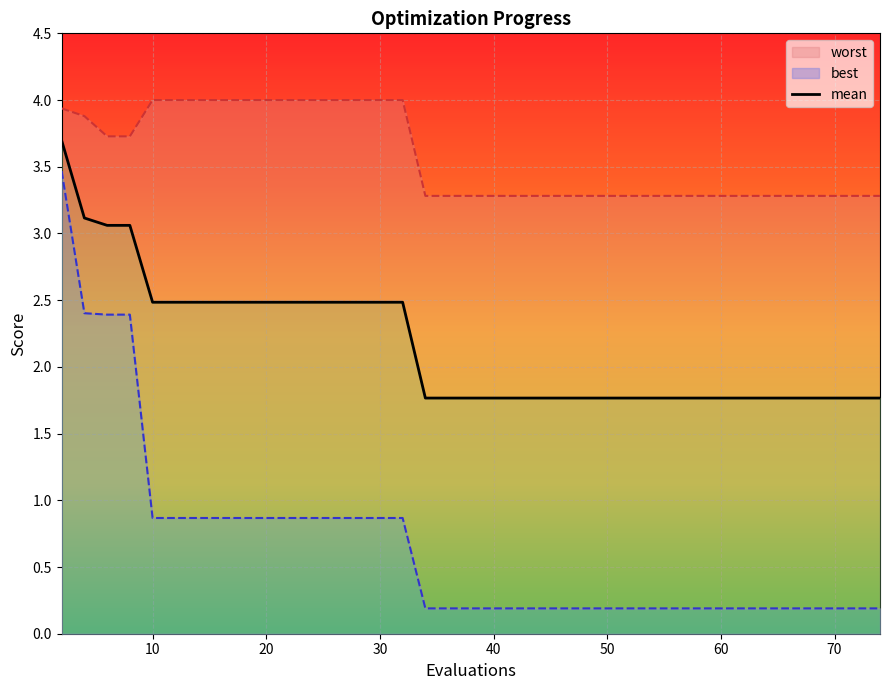

What is the total value across all series at 71?

5.2